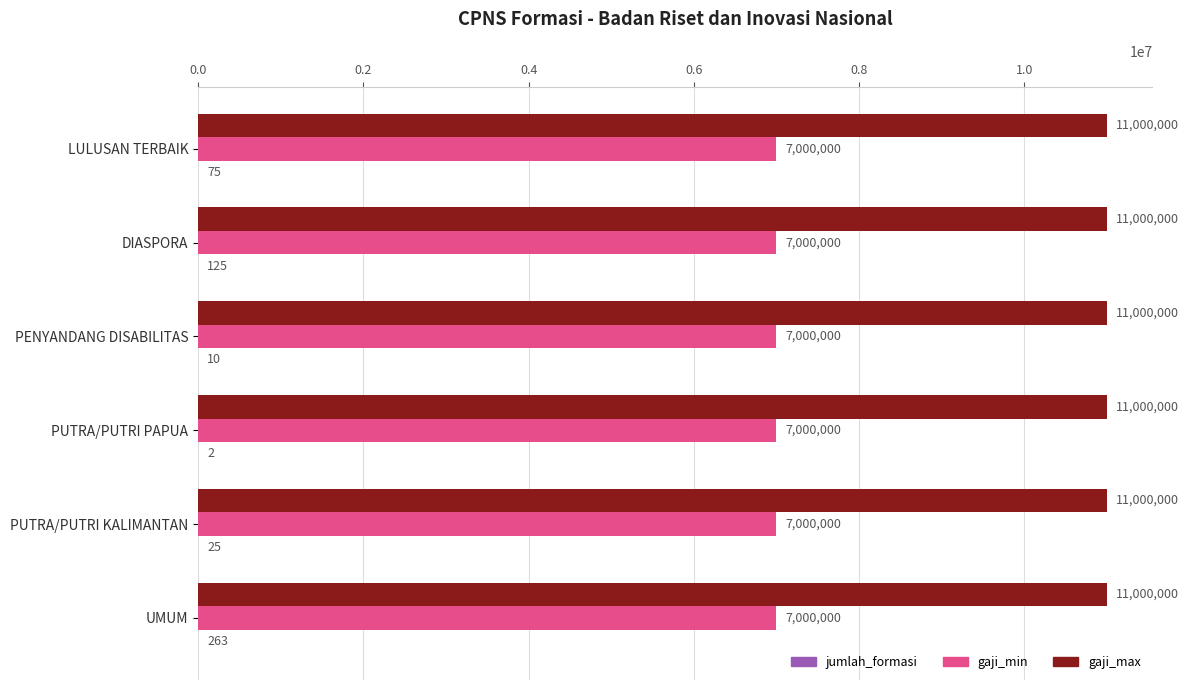

The value of gaji_max at UMUM is 4626128. True or false?

False